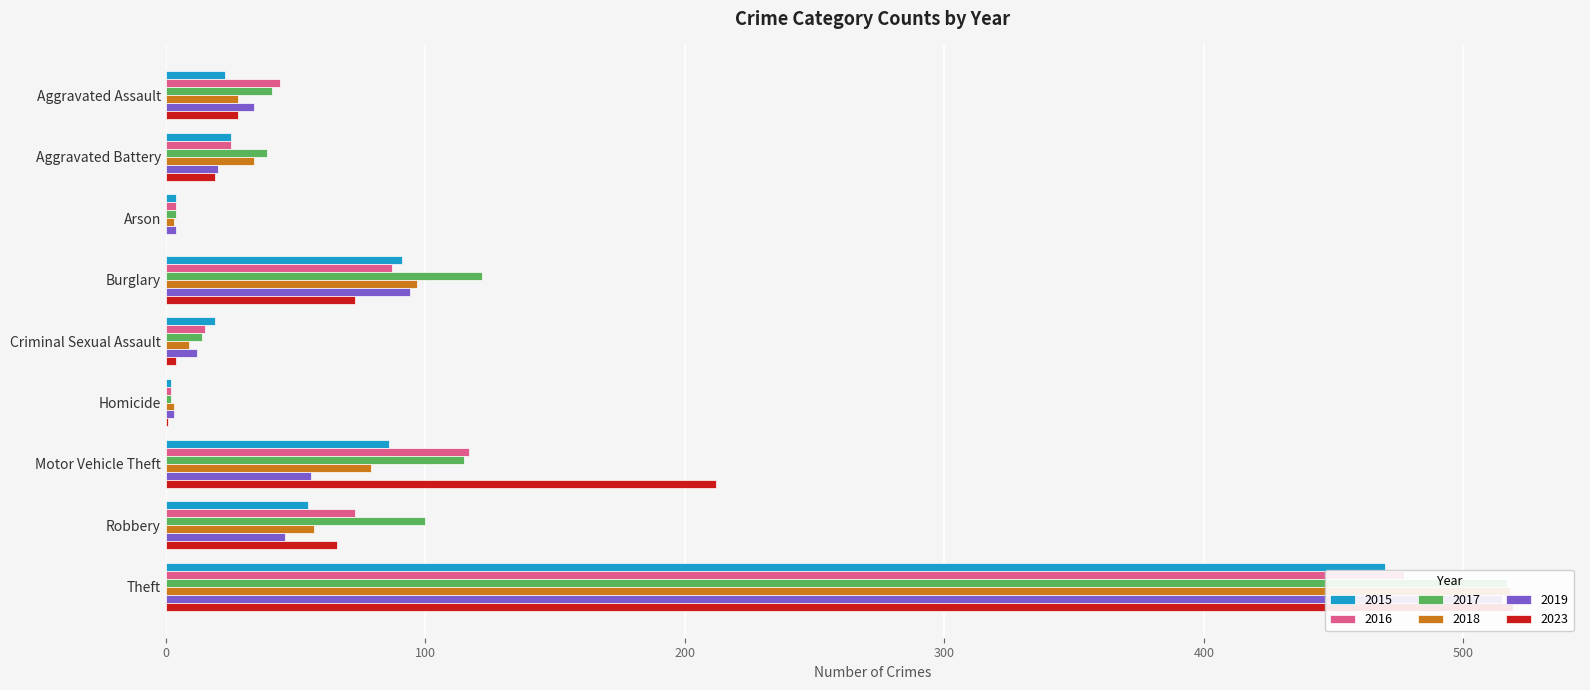

The value of 2018 at Theft is 799. True or false?

False